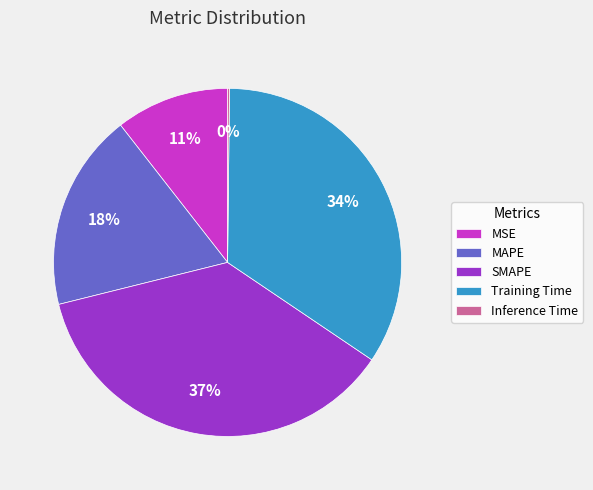

Which has a higher value, MAPE or Training Time?

Training Time